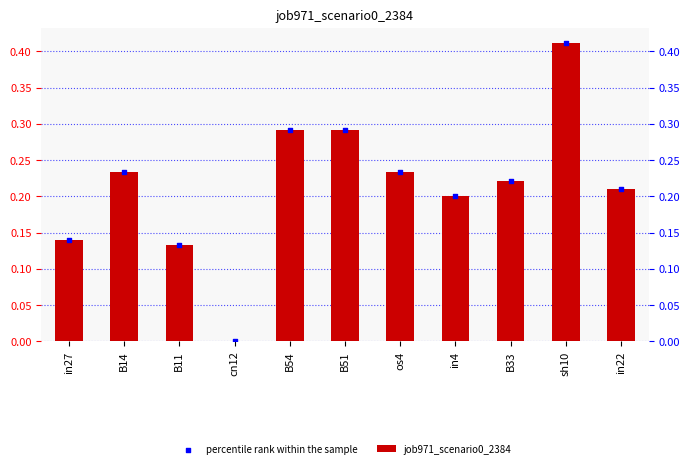

What are all the series names shown in the legend?

job971_scenario0_2384, percentile rank within the sample